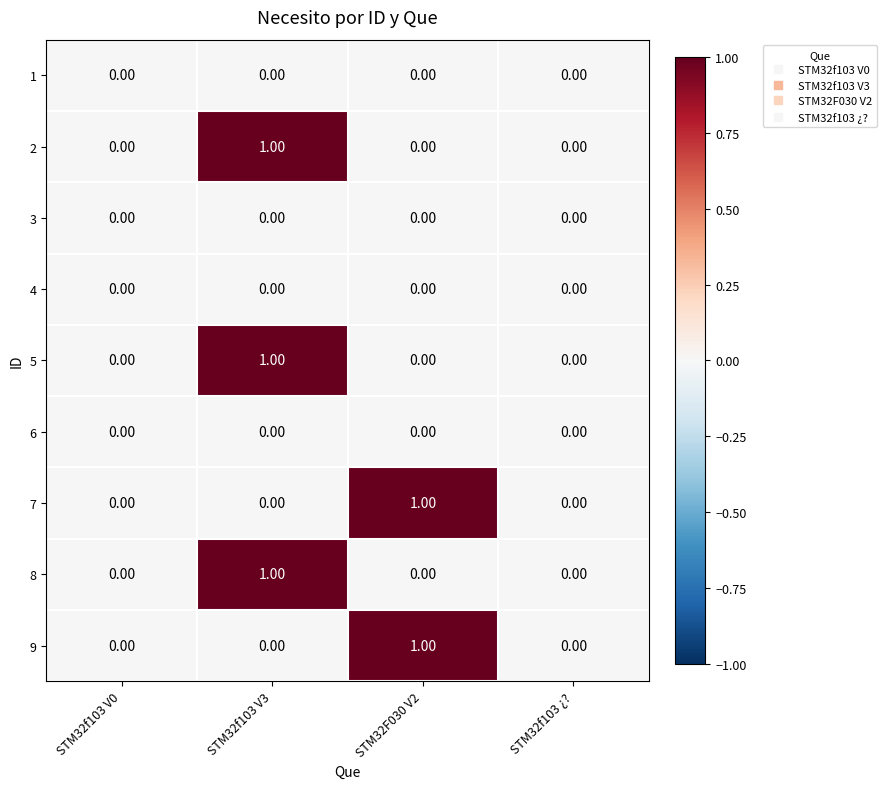

At which category is the sum across all series the highest?

STM32f103 V3